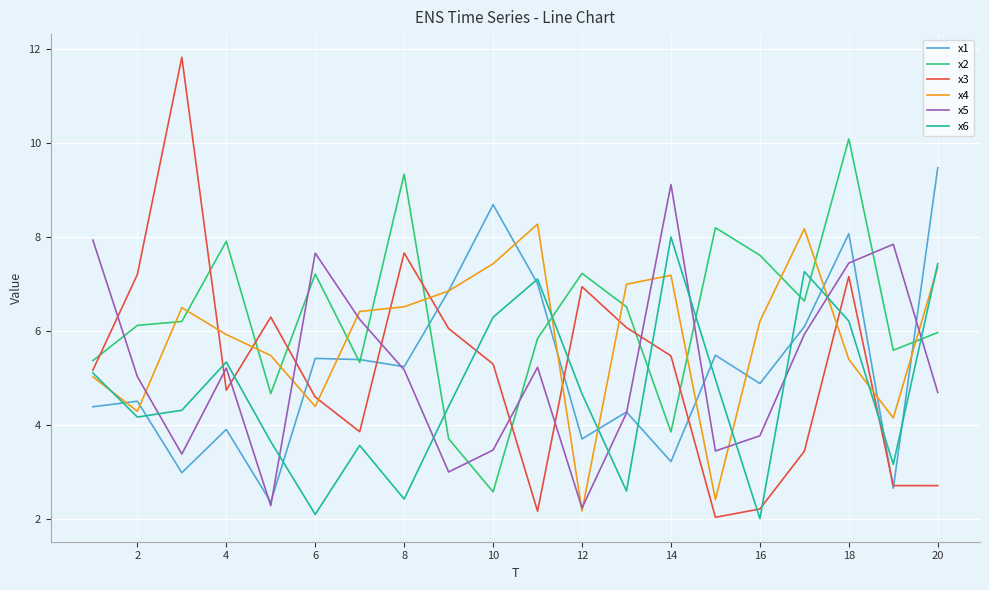

How many times do x6 and x5 cross each other?

9